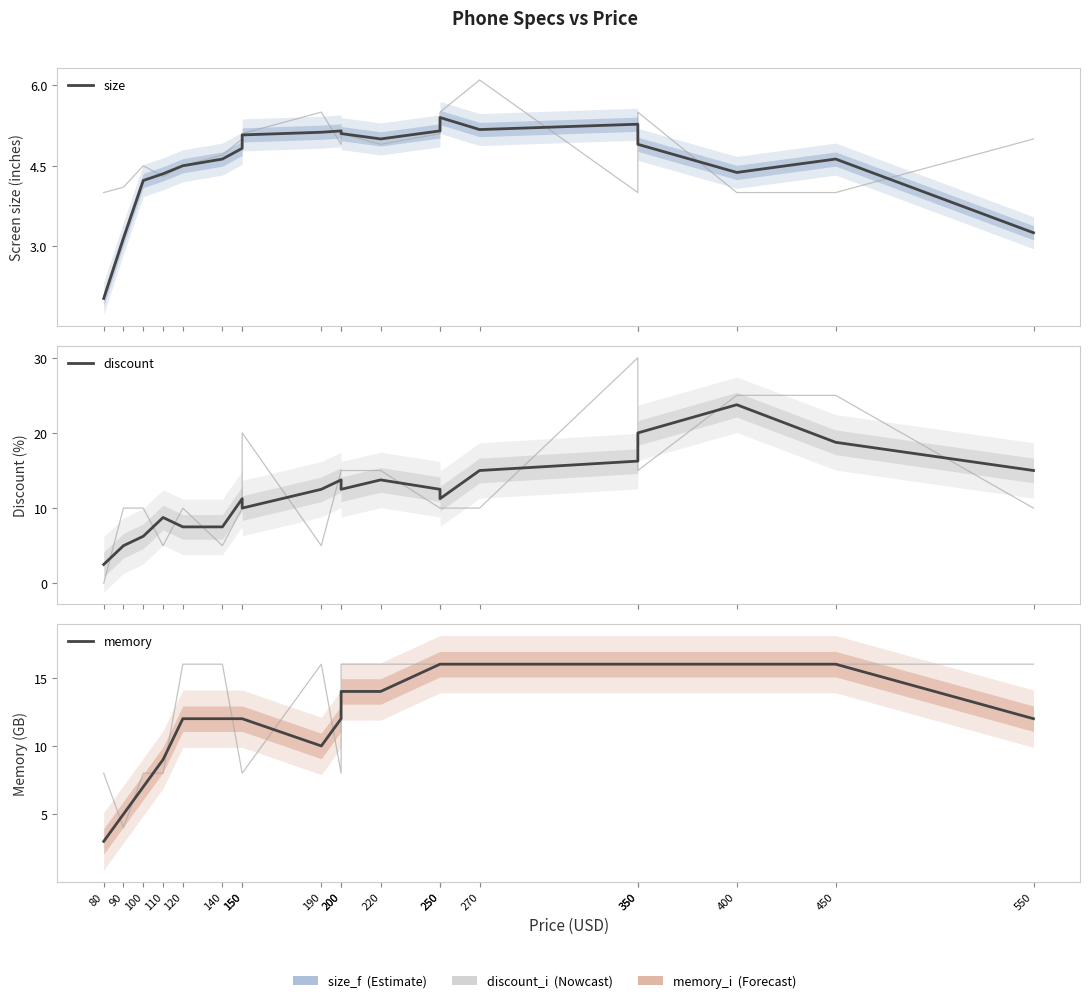

What is the value of the discount_i point at the 1st from the left?

2.5